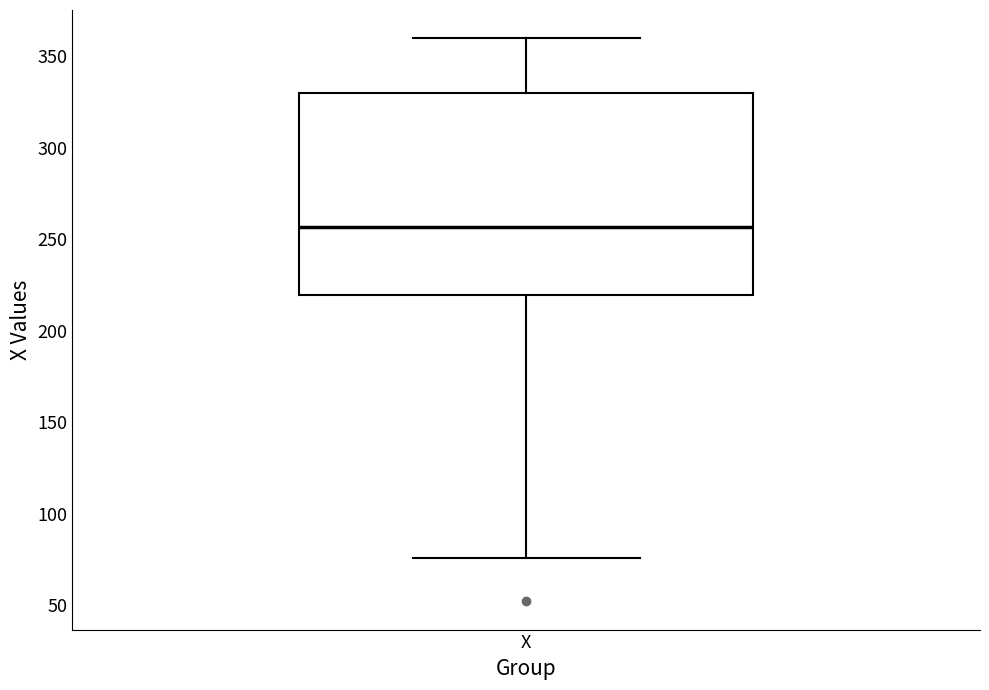

Transcribe this box plot: give where the median line is, the range the box spans, and where the two whiskers end, as read against the y-axis. The values are not printed on the chart, so give them approximately, as read against the axis.

median 255, box 220 to 330, whiskers 75 to 360